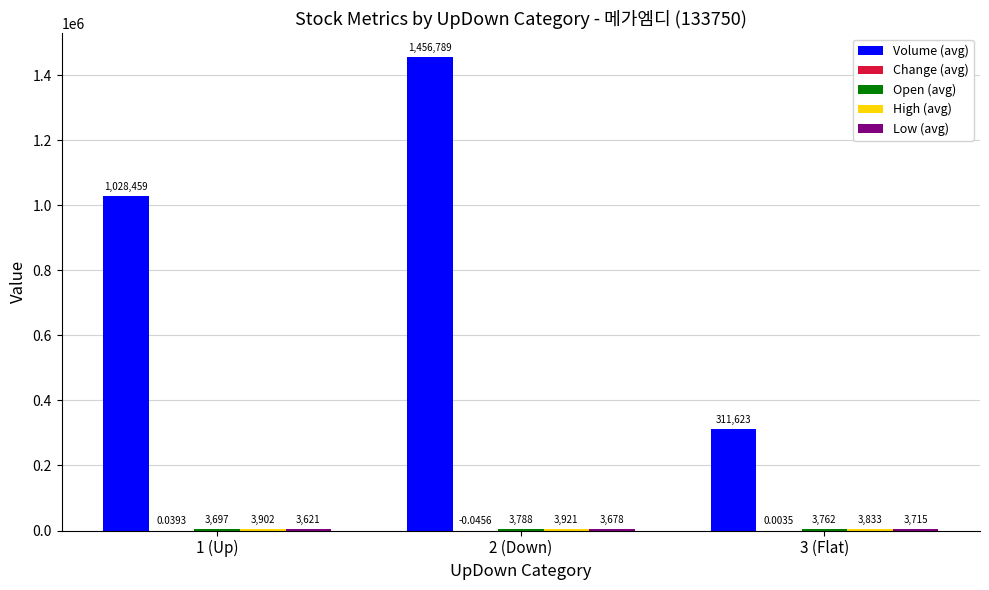

Count the number of data series in this chart.

5